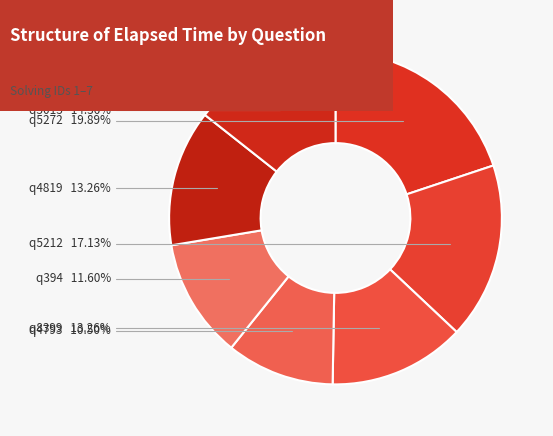

To the nearest percent, what portion does q394 represent?

12%